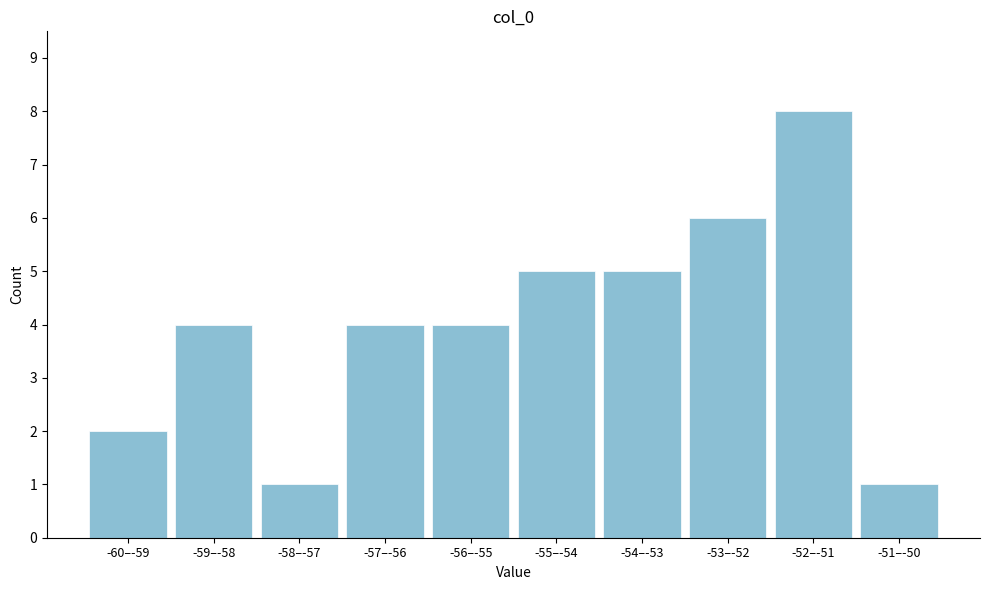

Reading left to right, list all the values displayed in this chart.

-60–-59=2	-59–-58=4	-58–-57=1	-57–-56=4	-56–-55=4	-55–-54=5	-54–-53=5	-53–-52=6	-52–-51=8	-51–-50=1